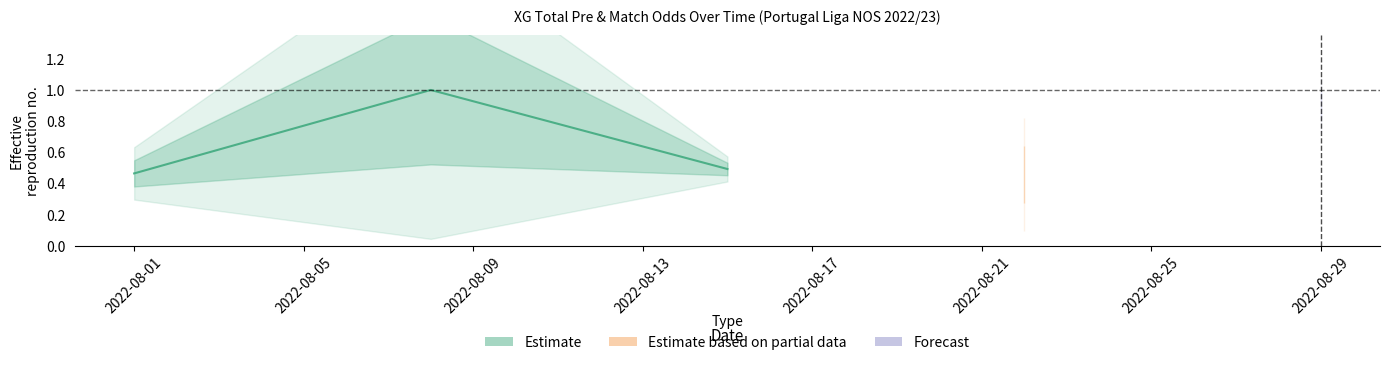

Is it true that the value at 2022-08-01 is 0.5?

True